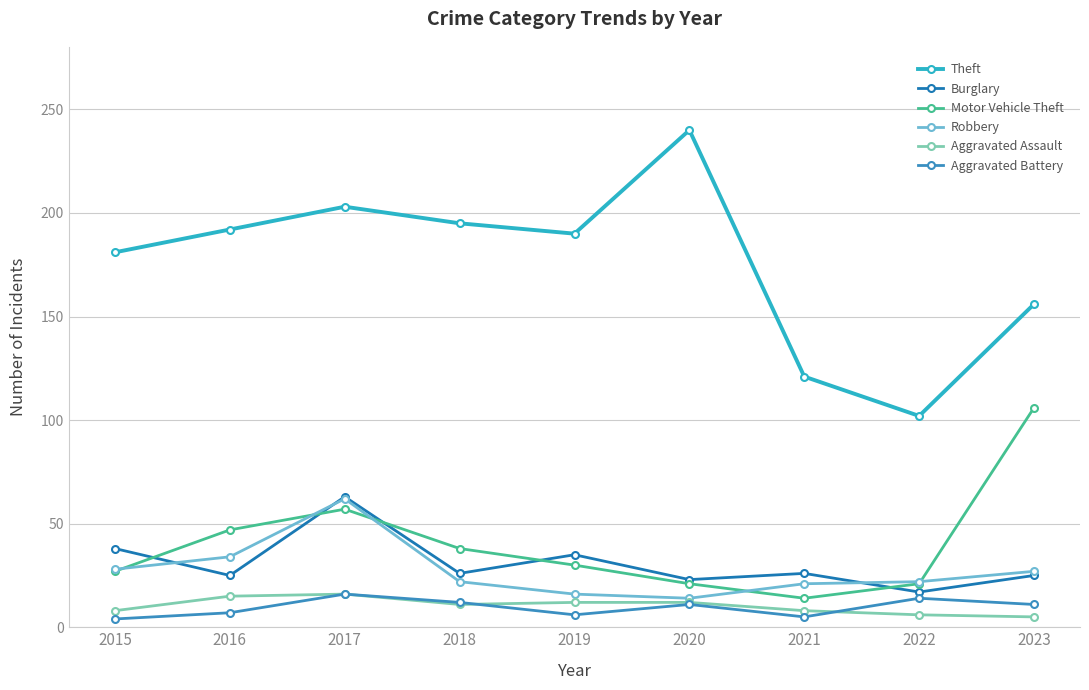

After their last crossing, which series has the higher values: Motor Vehicle Theft or Burglary?

Motor Vehicle Theft